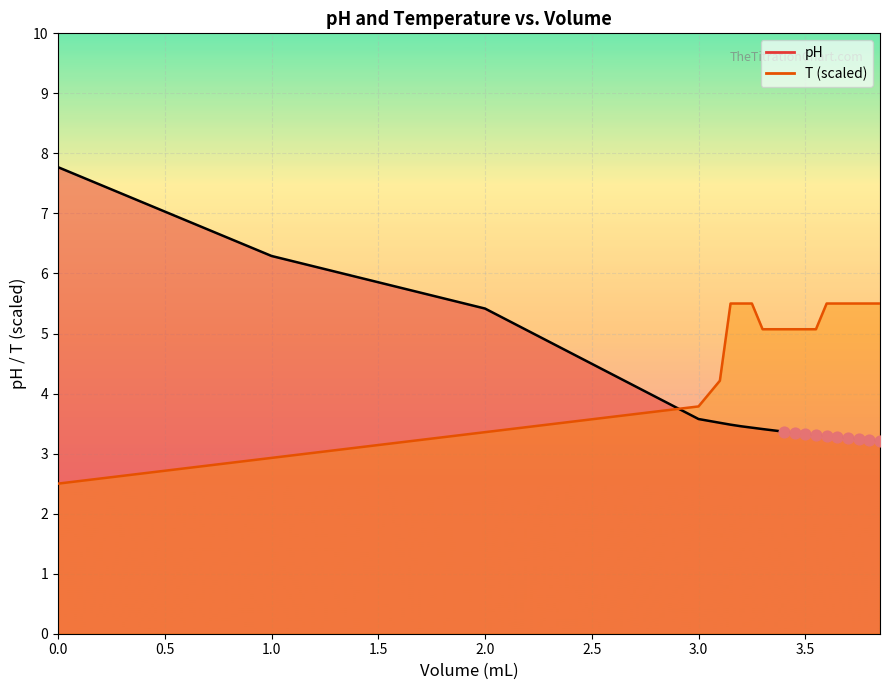

Which series has the largest total across all categories?

T